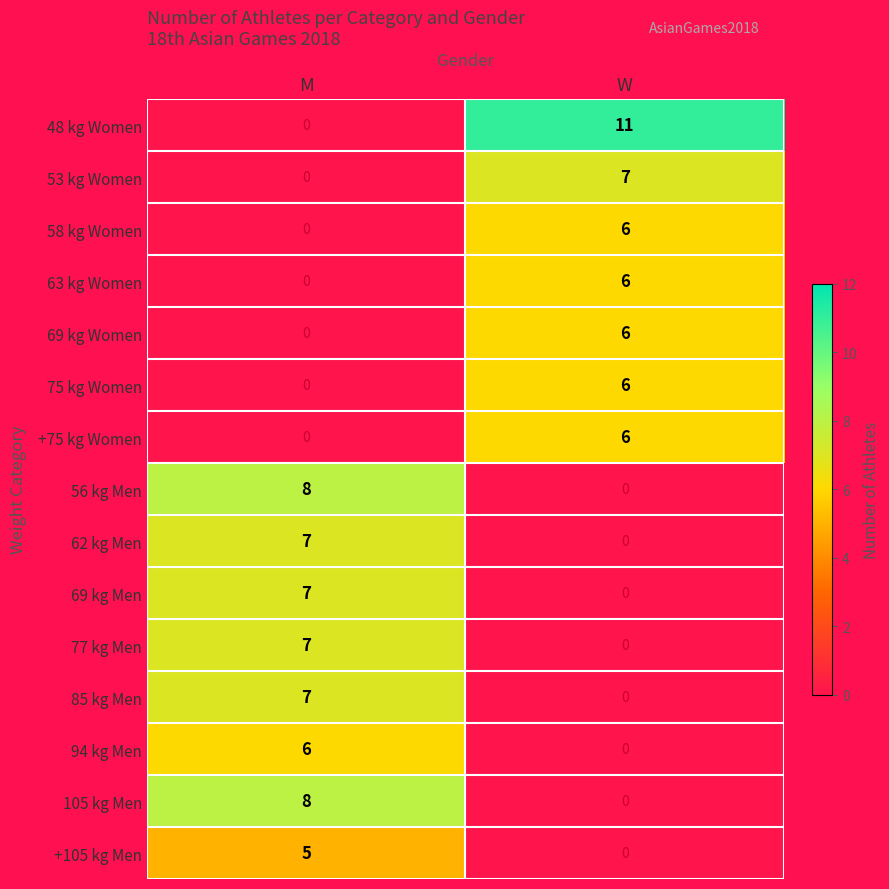

Is it true that 58 kg Women equals 6 at W?

True